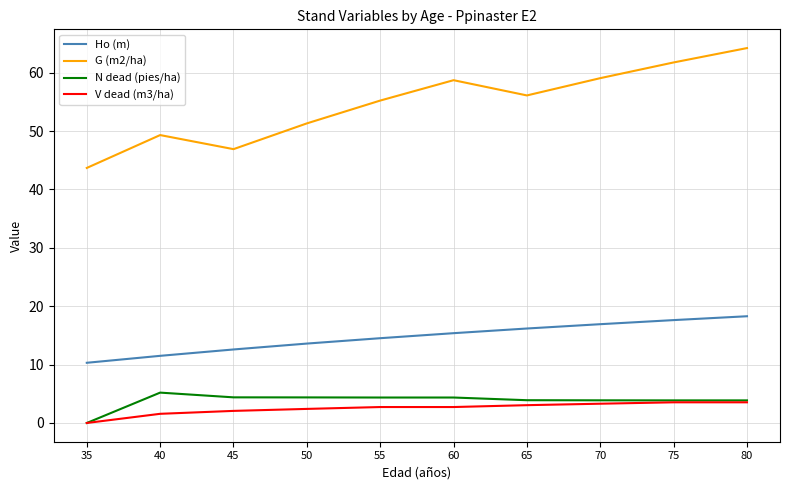

What value does the Ho (m) series have at 65?

16.2